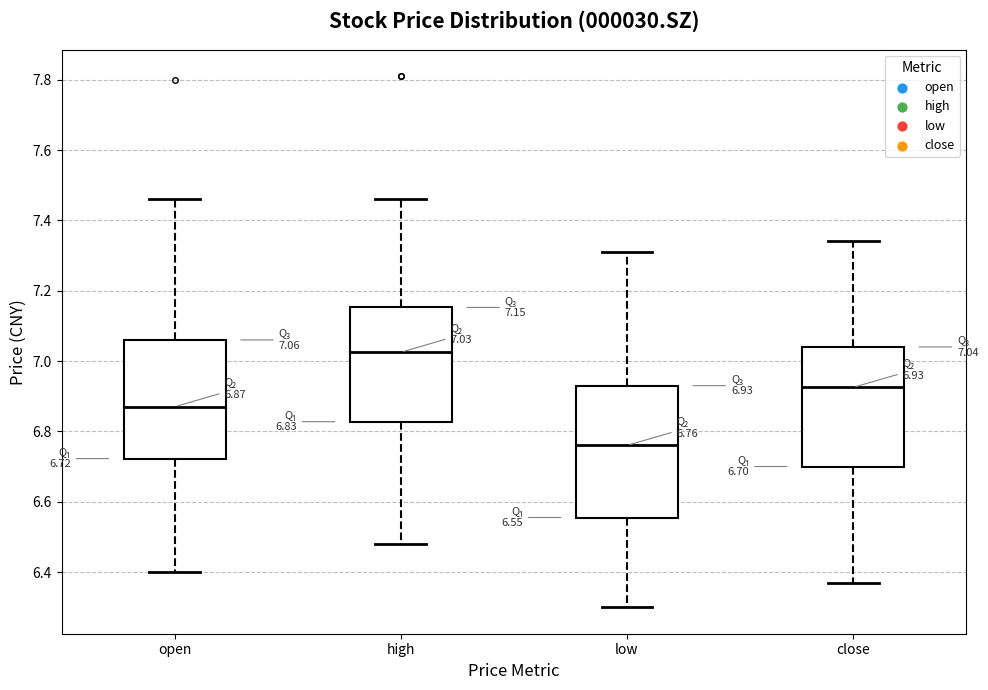

Which box has the lowest median line?

low